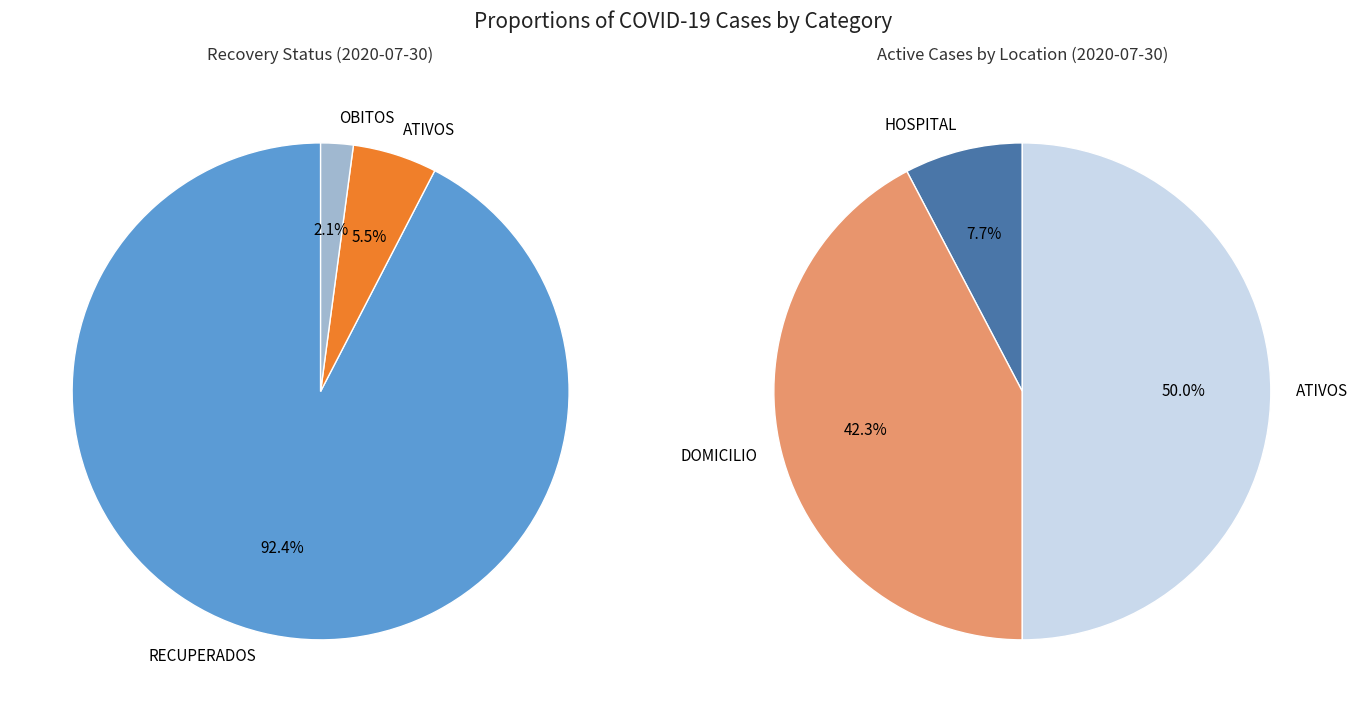

Between RECUPERADOS and HOSPITAL, which is larger?

RECUPERADOS